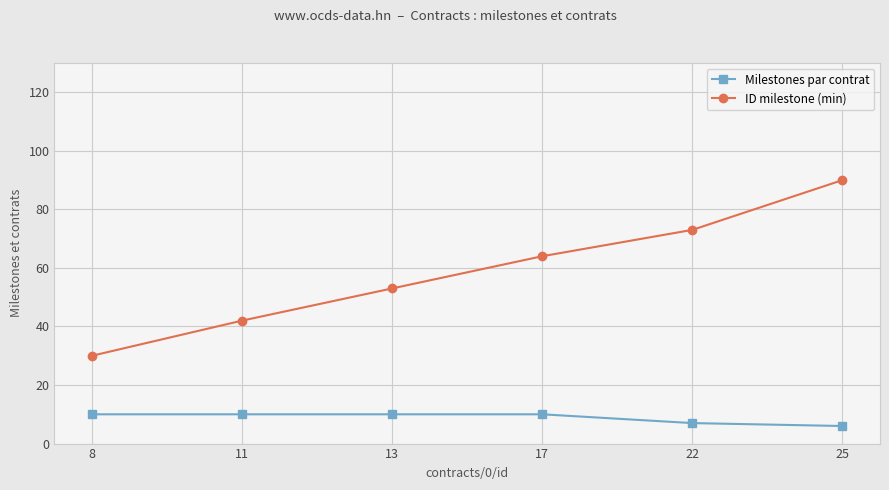

Reading right to left, what are all the values shown in this chart?

Milestones par contrat: 6	7	10	10	10	10
ID milestone (min): 90	73	64	53	42	30